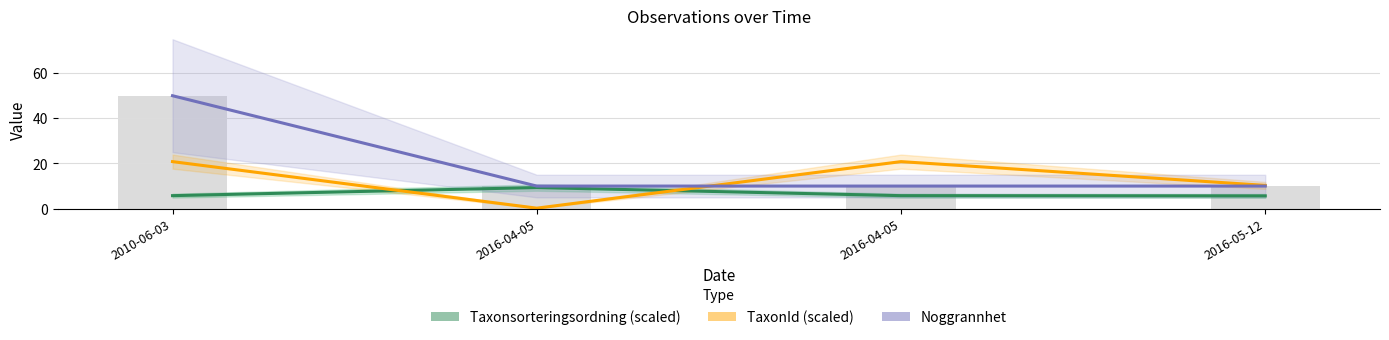

Between 2016-04-05 and 2010-06-03, which is larger?

2016-04-05